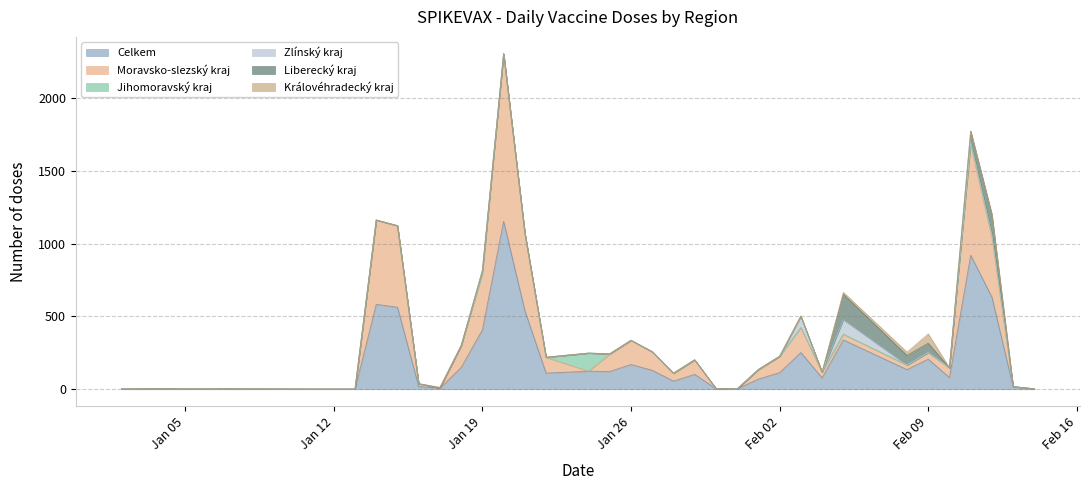

True or false: Moravsko-slezský kraj and Jihomoravský kraj intersect in this chart.

True